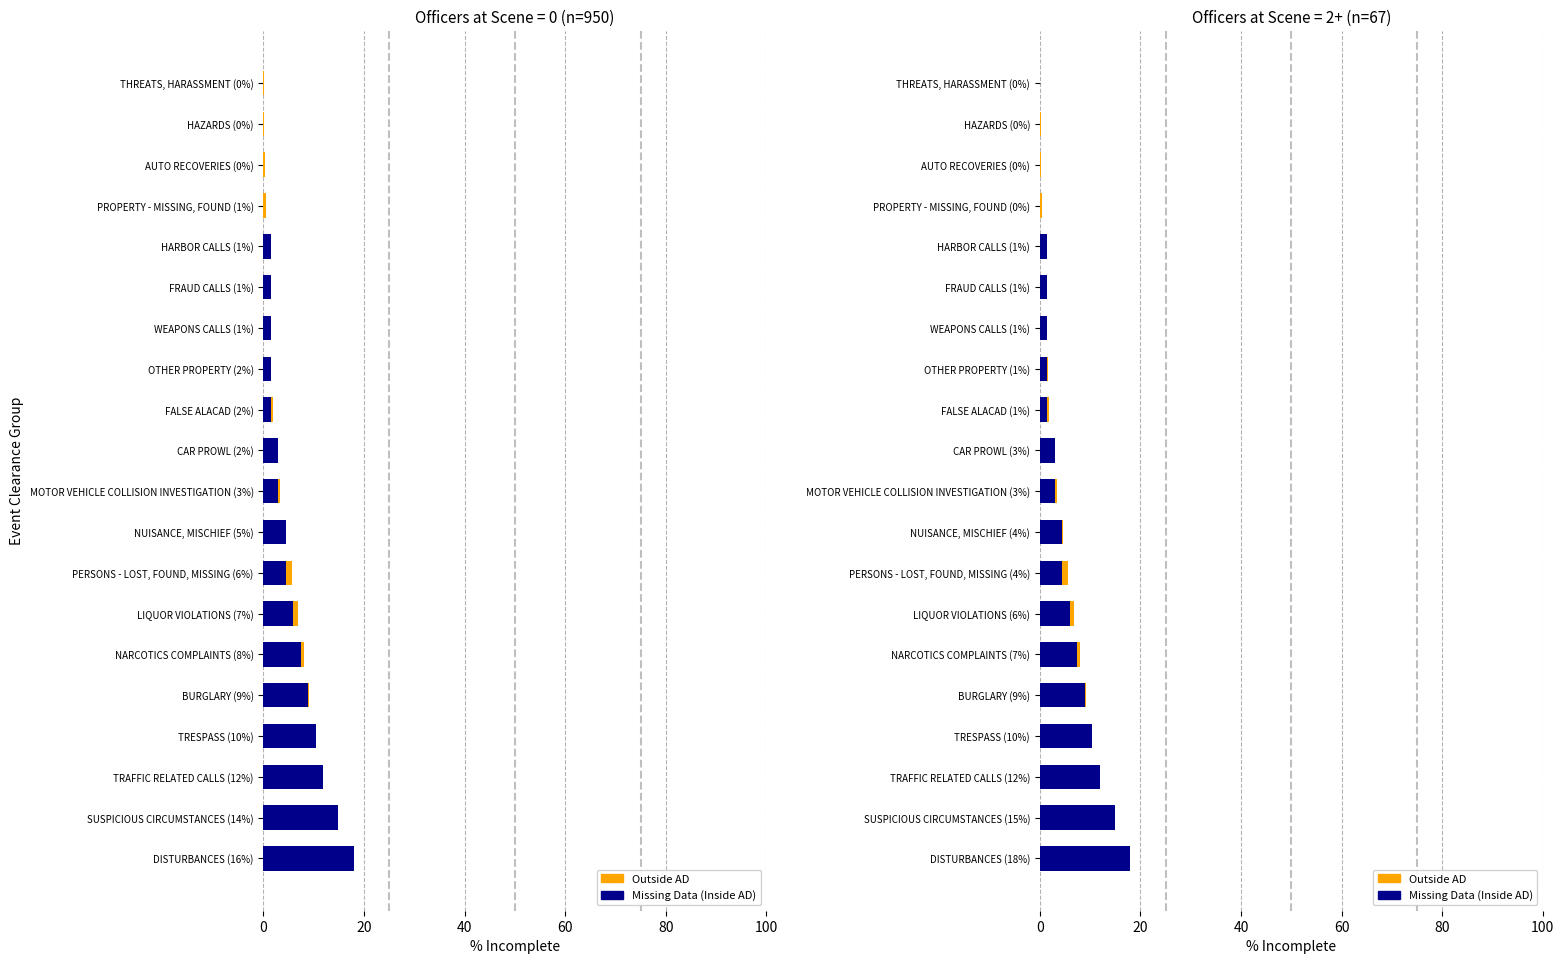

What value does the Missing Data (Inside AD) series have at SUSPICIOUS CIRCUMSTANCES (15%)?

14.9